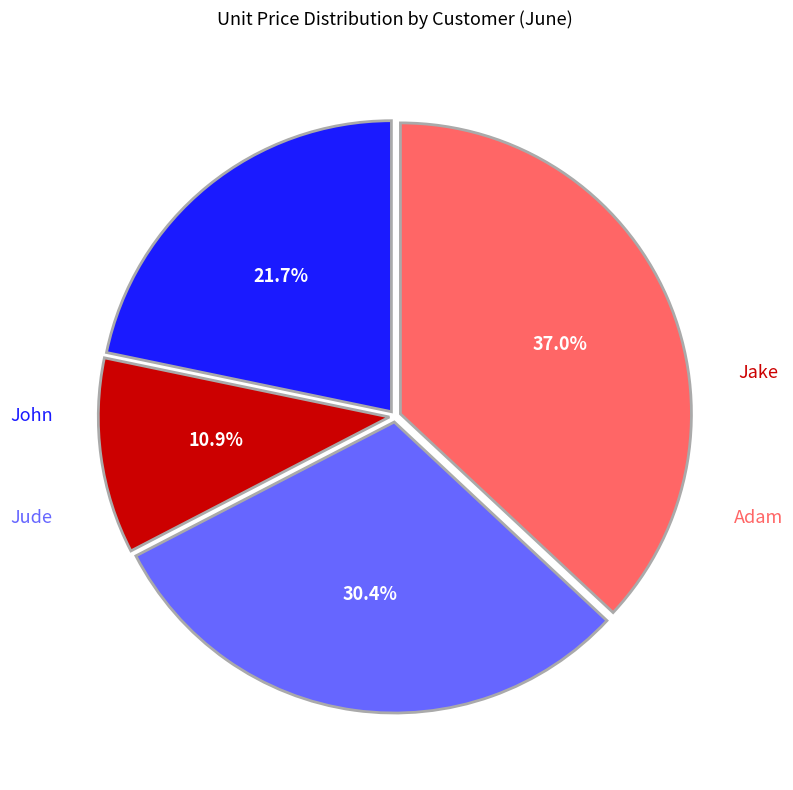

Count the number of slices in the pie.

4